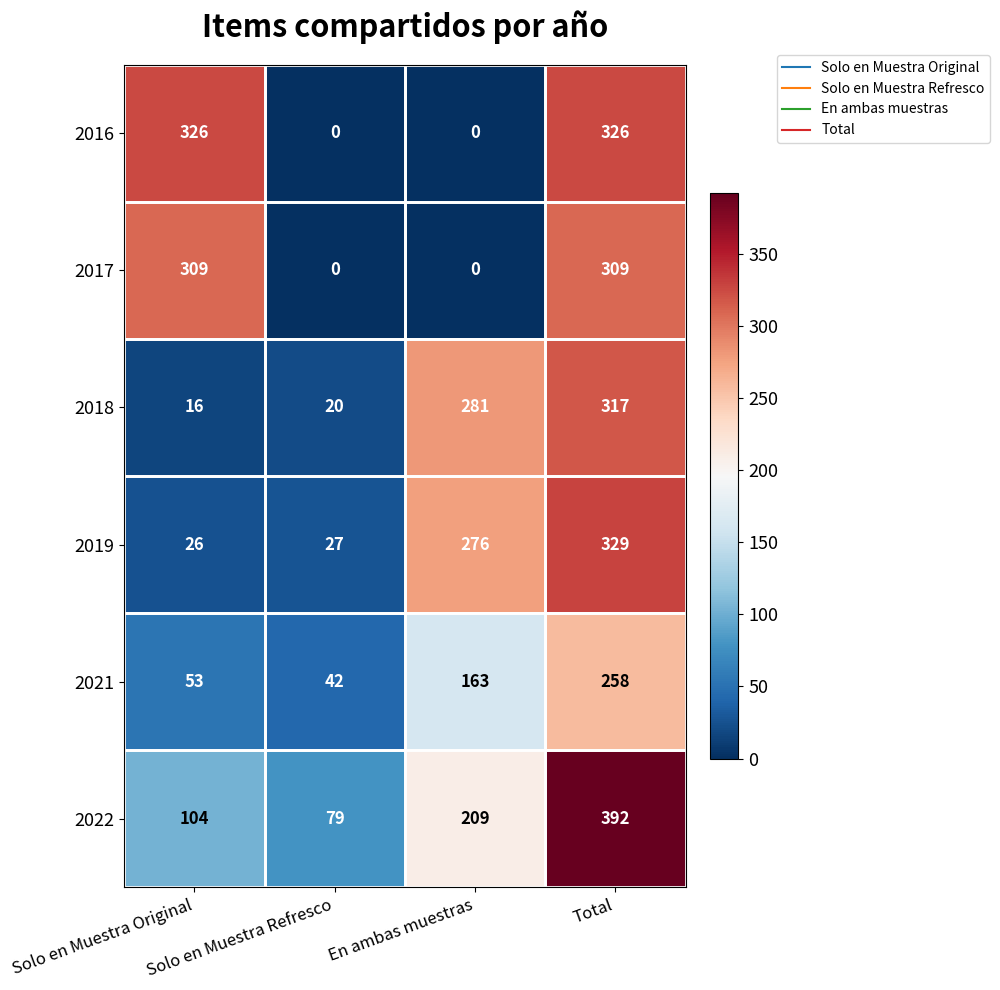

At how many categories does at least one series exceed 113?

3